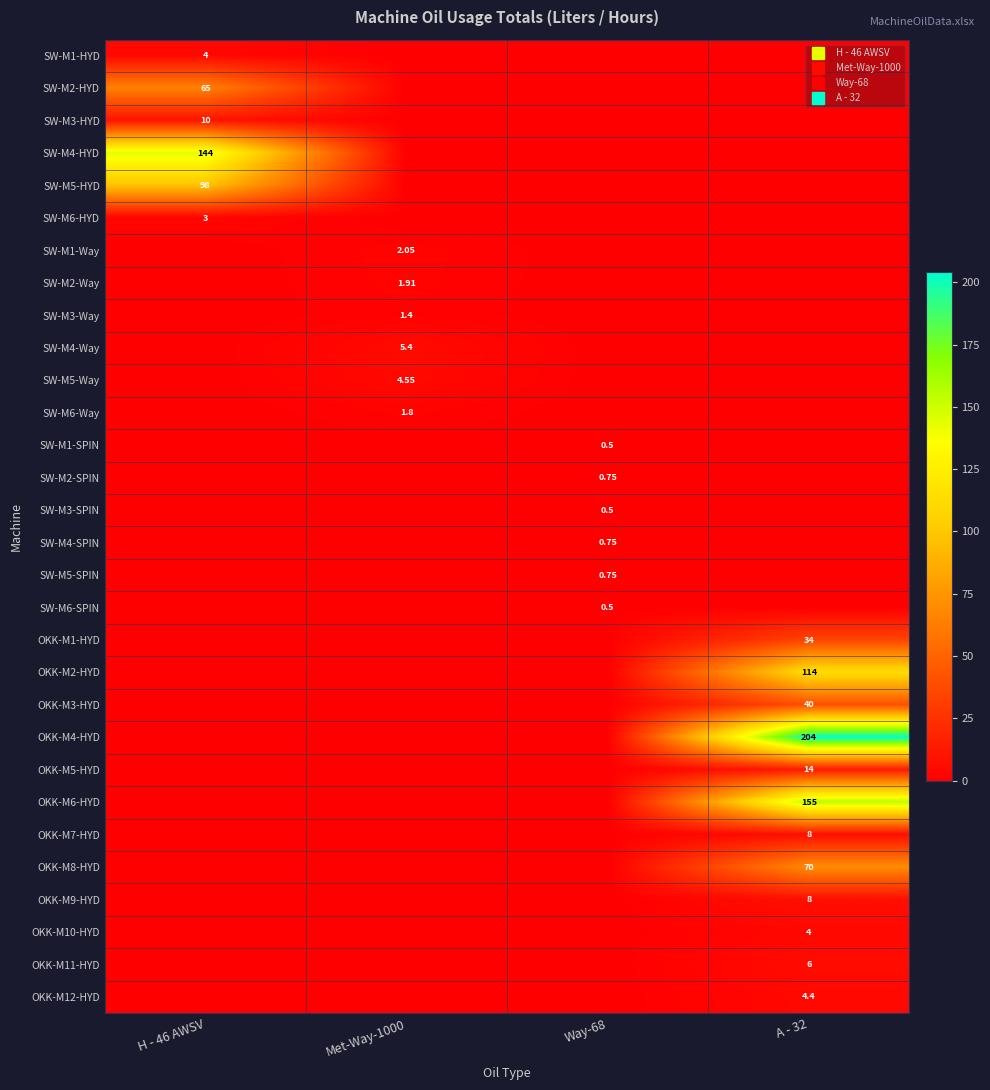

Which series has the largest total across all categories?

OKK-M4-HYD